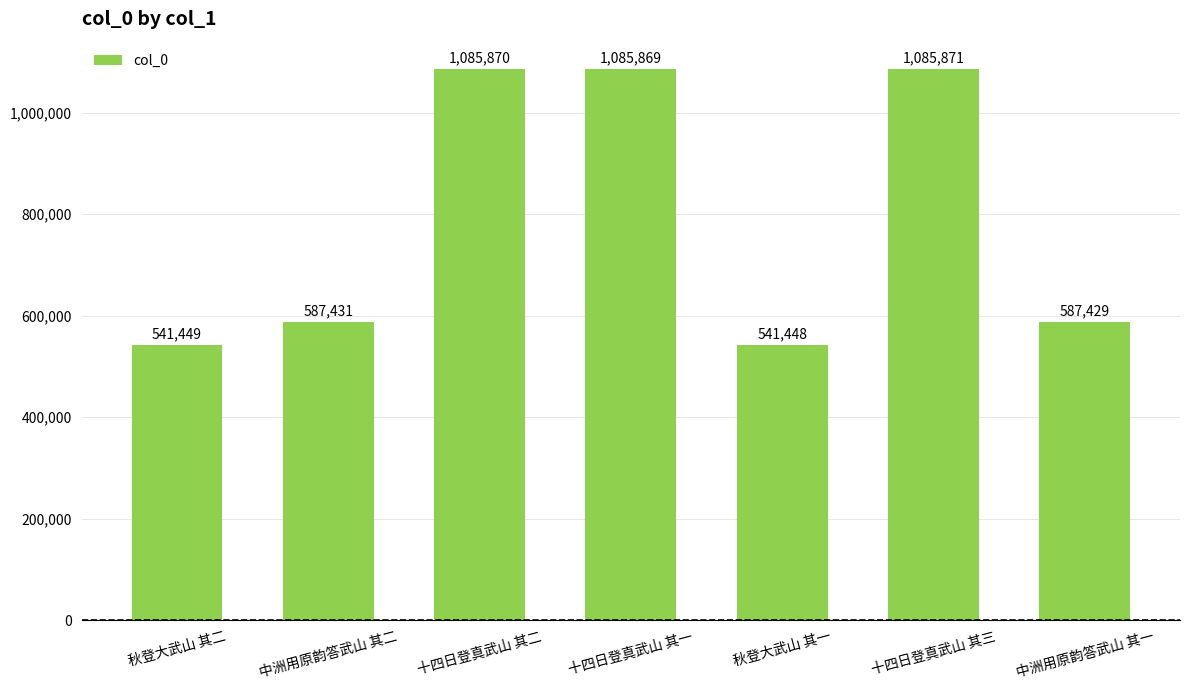

The chart shows a value of 1085869 at 十四日登真武山 其一. True or false?

True